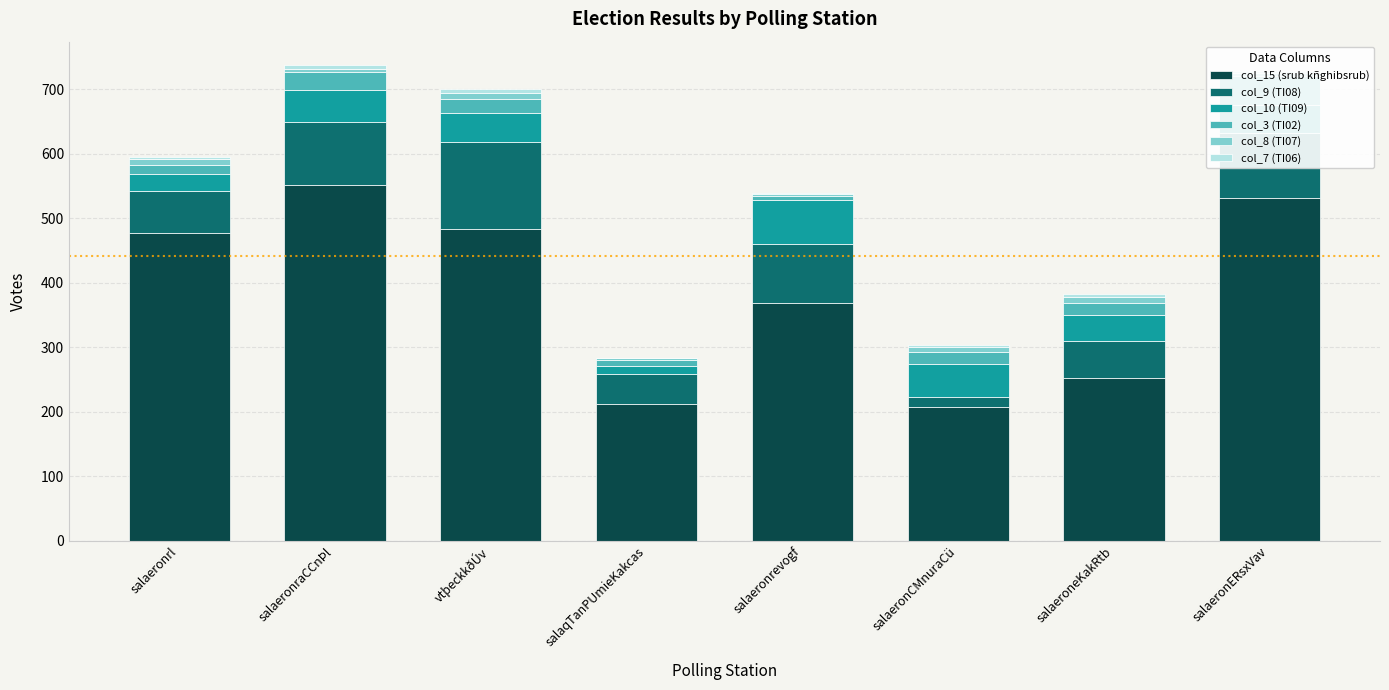

Between salaeronERsxVav and salaqTanPUmieKakcas, which is larger?

salaeronERsxVav